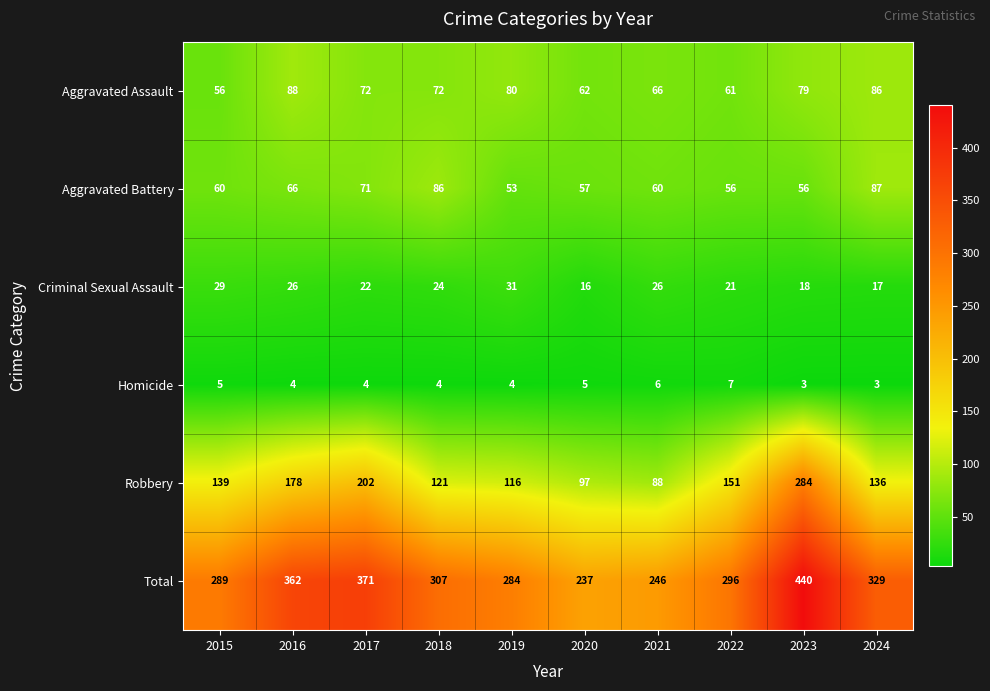

Which series changed the most between 2015 and 2018?

Aggravated Battery